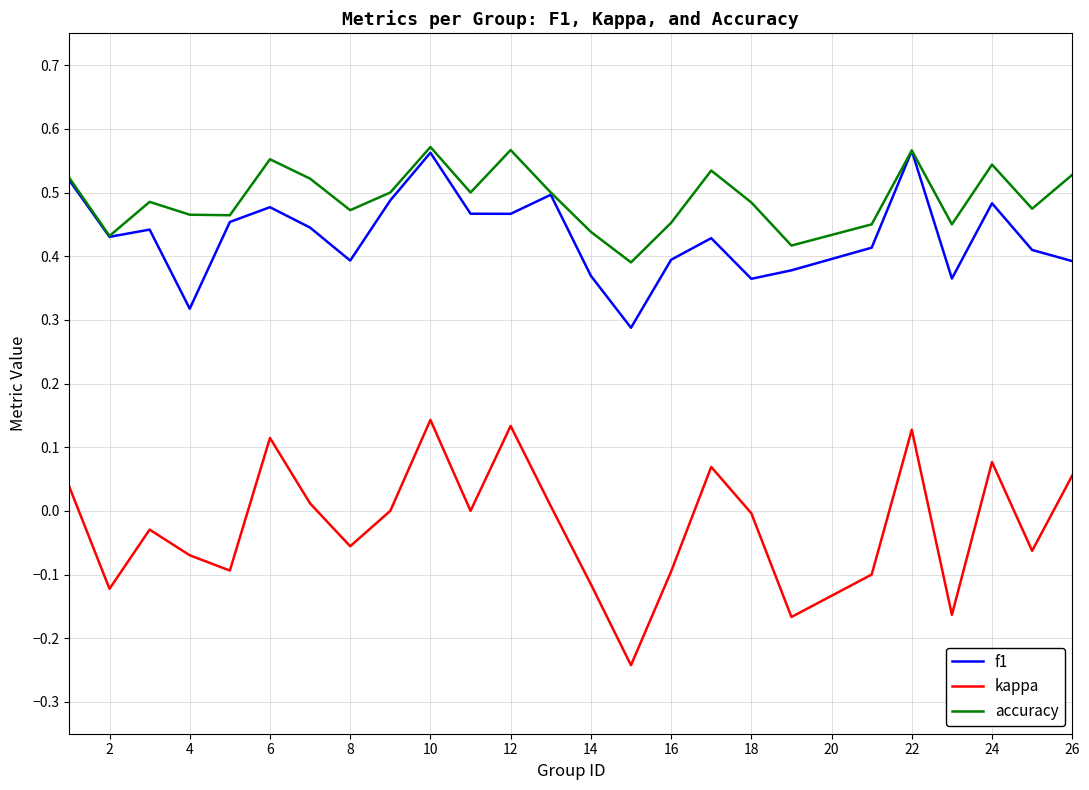

True or false: f1 and kappa intersect in this chart.

False